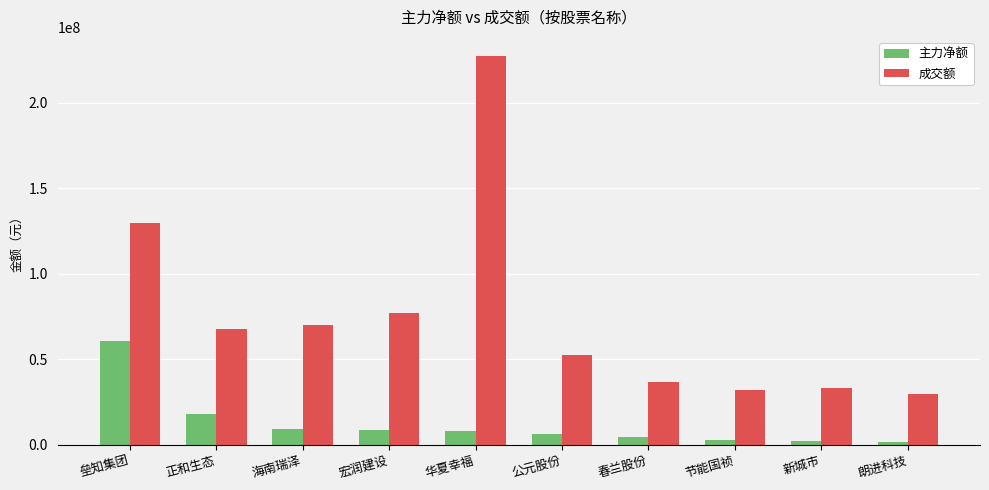

Which category has the highest value in the 主力净额 series?

垒知集团